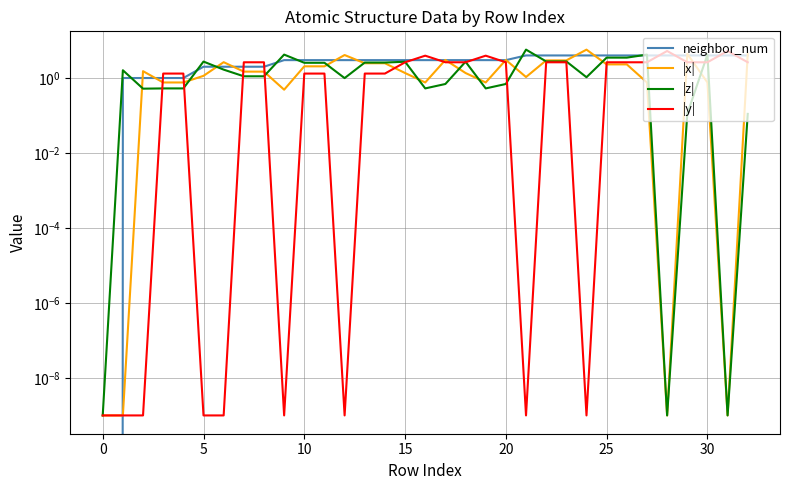

The value of |x| at 16 is 1.0. True or false?

False